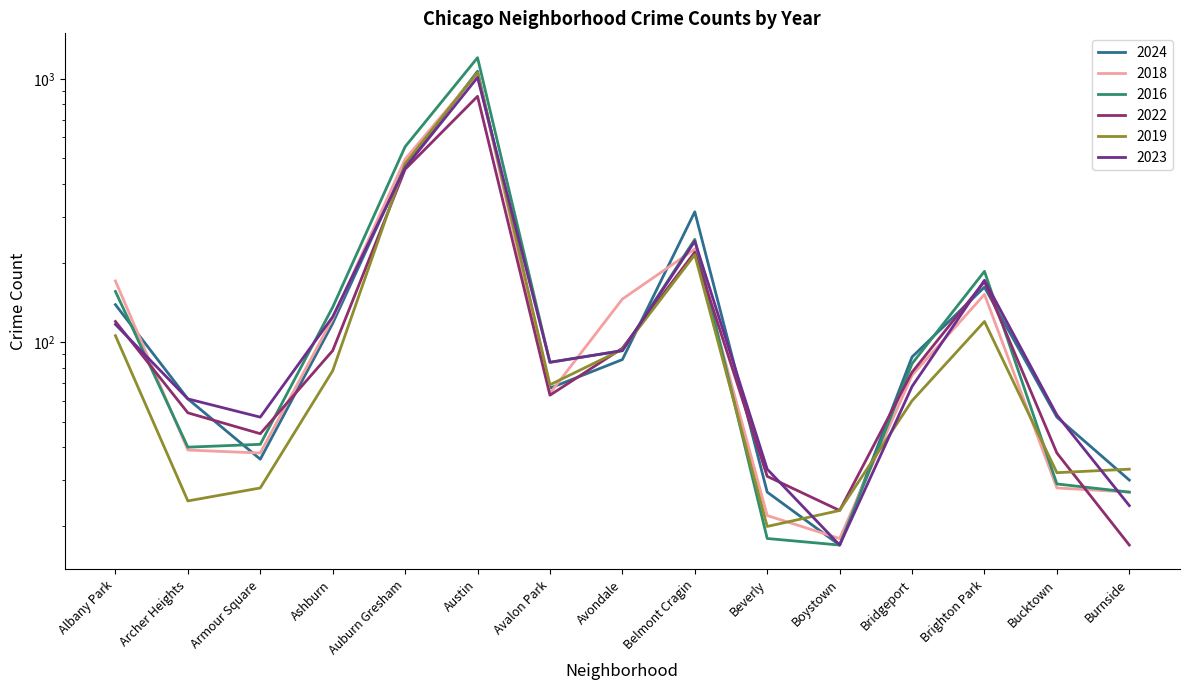

Which category has the highest value across all series?

Austin